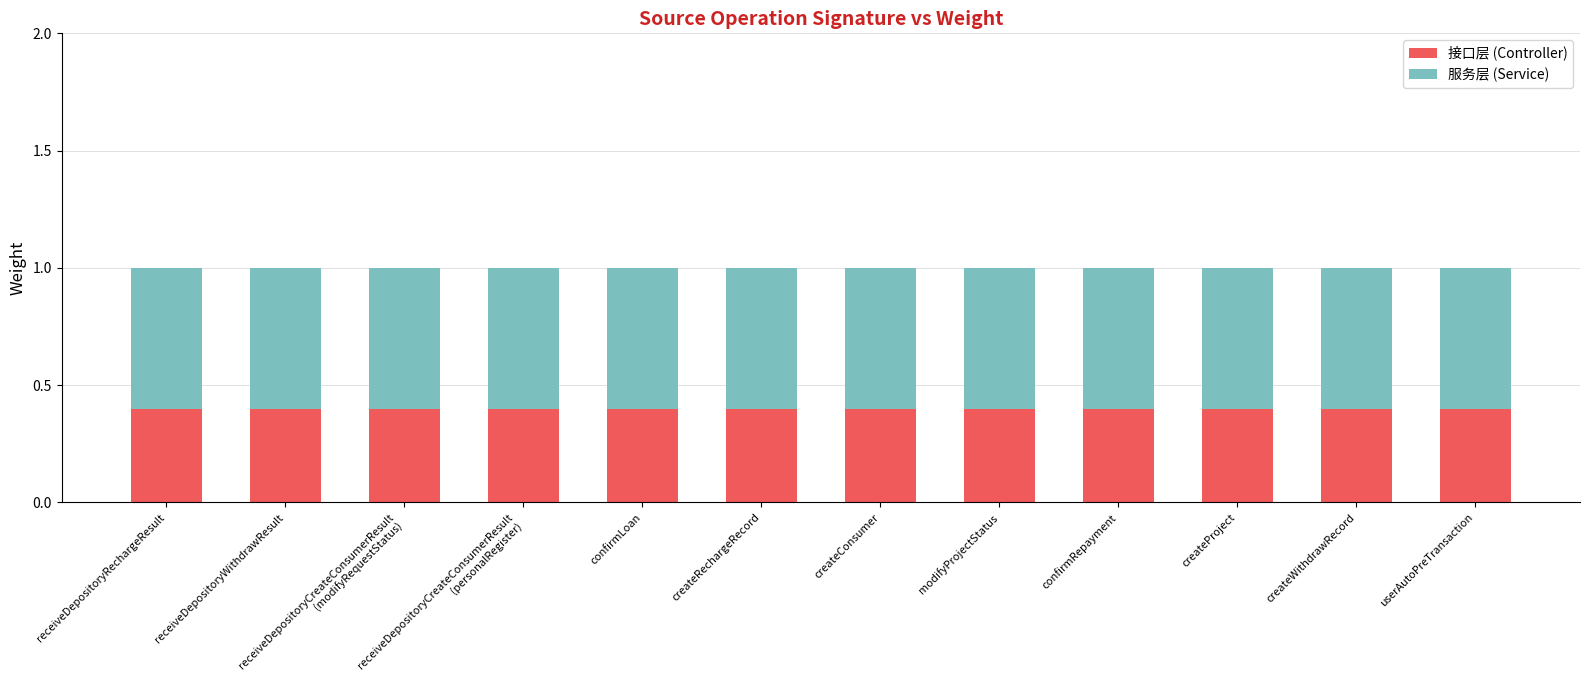

What is the total value across all series at createConsumer?

1.0